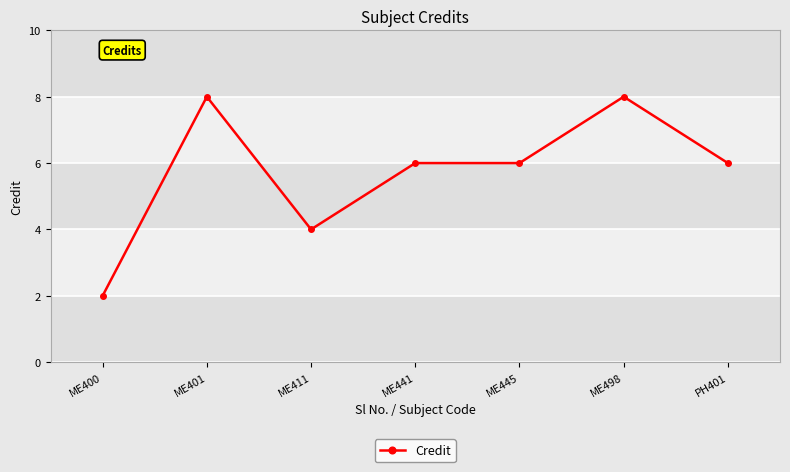

The value at ME441 is 9. True or false?

False